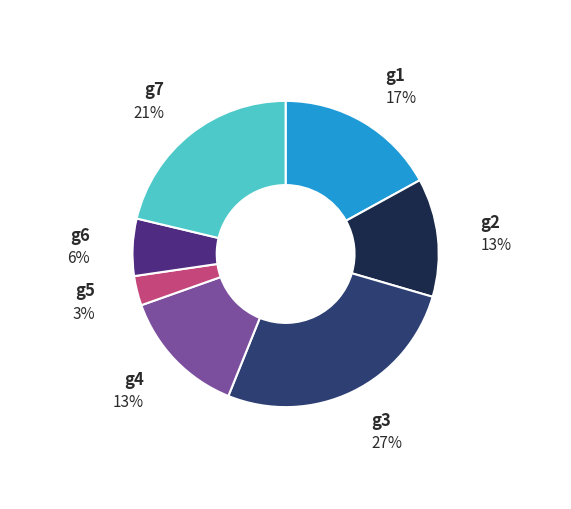

True or false: g7 accounts for 21% of the total.

True